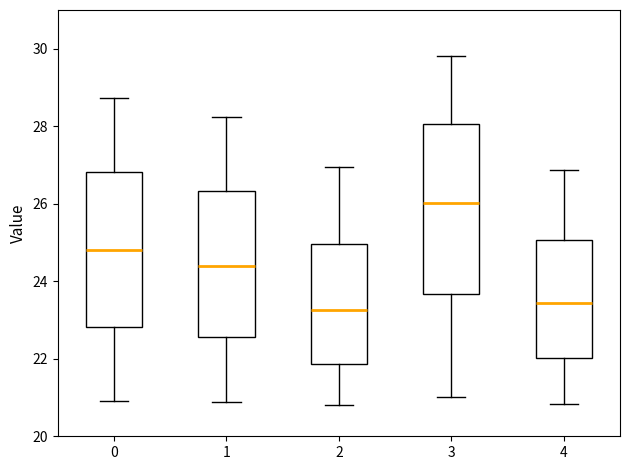

Where does the lower whisker of the box at x = 1 end on the y-axis? The values are not printed on the chart, so give them approximately, as read against the axis.

20.8